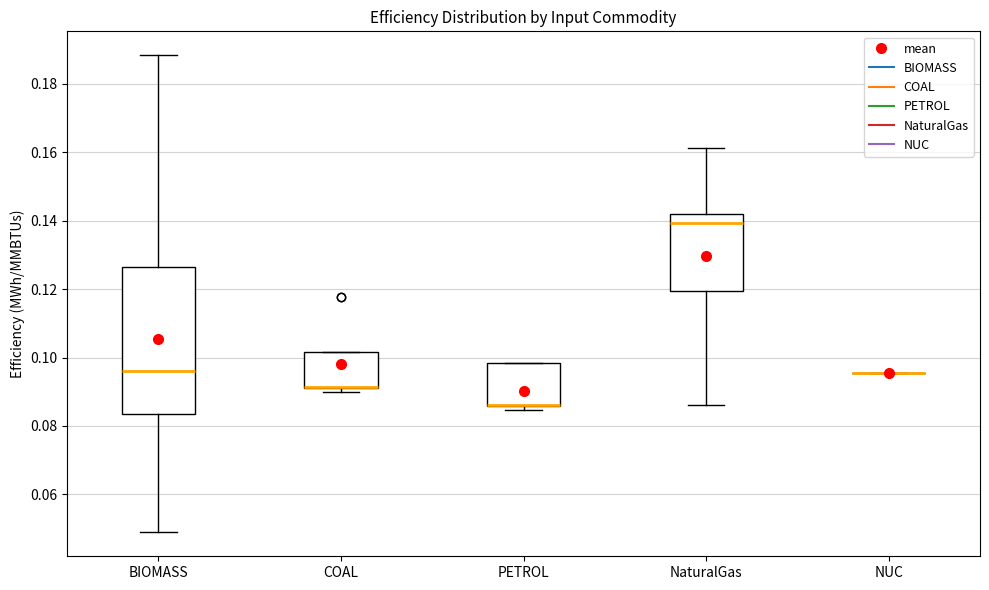

Comparing the boxes themselves (not the whiskers), which one is the tallest?

BIOMASS